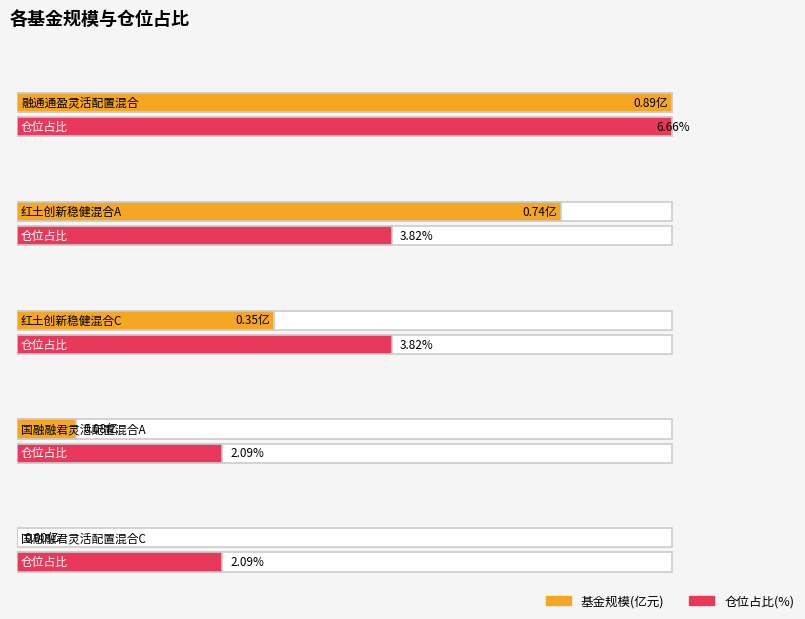

Between 国融融君灵活配置混合A and 国融融君灵活配置混合C, which is larger?

国融融君灵活配置混合A